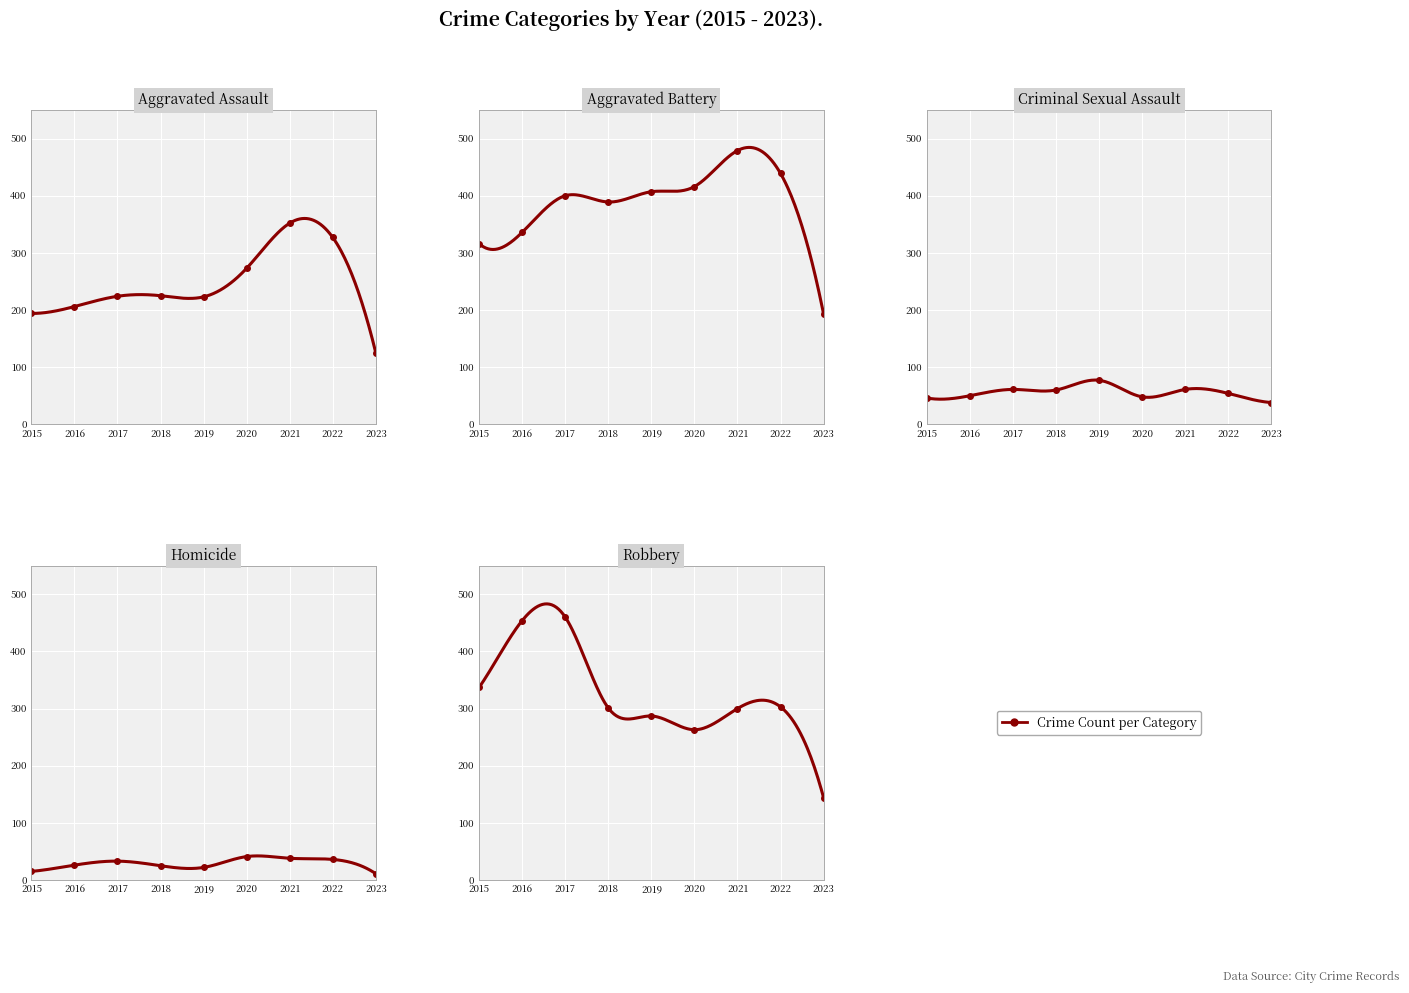

What is the minimum value shown in the chart?

11